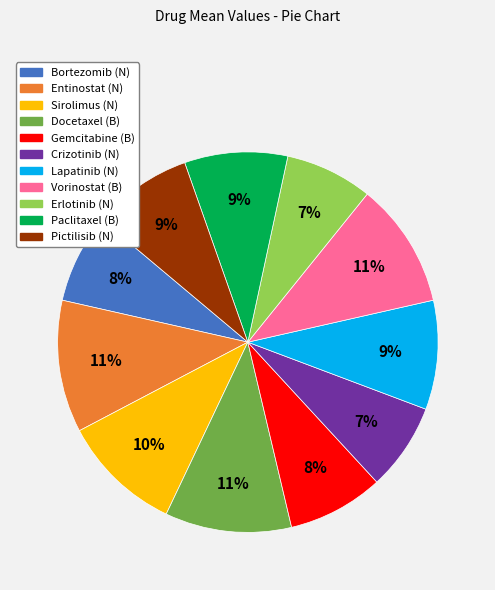

True or false: Vorinostat (B) accounts for 11% of the total.

True